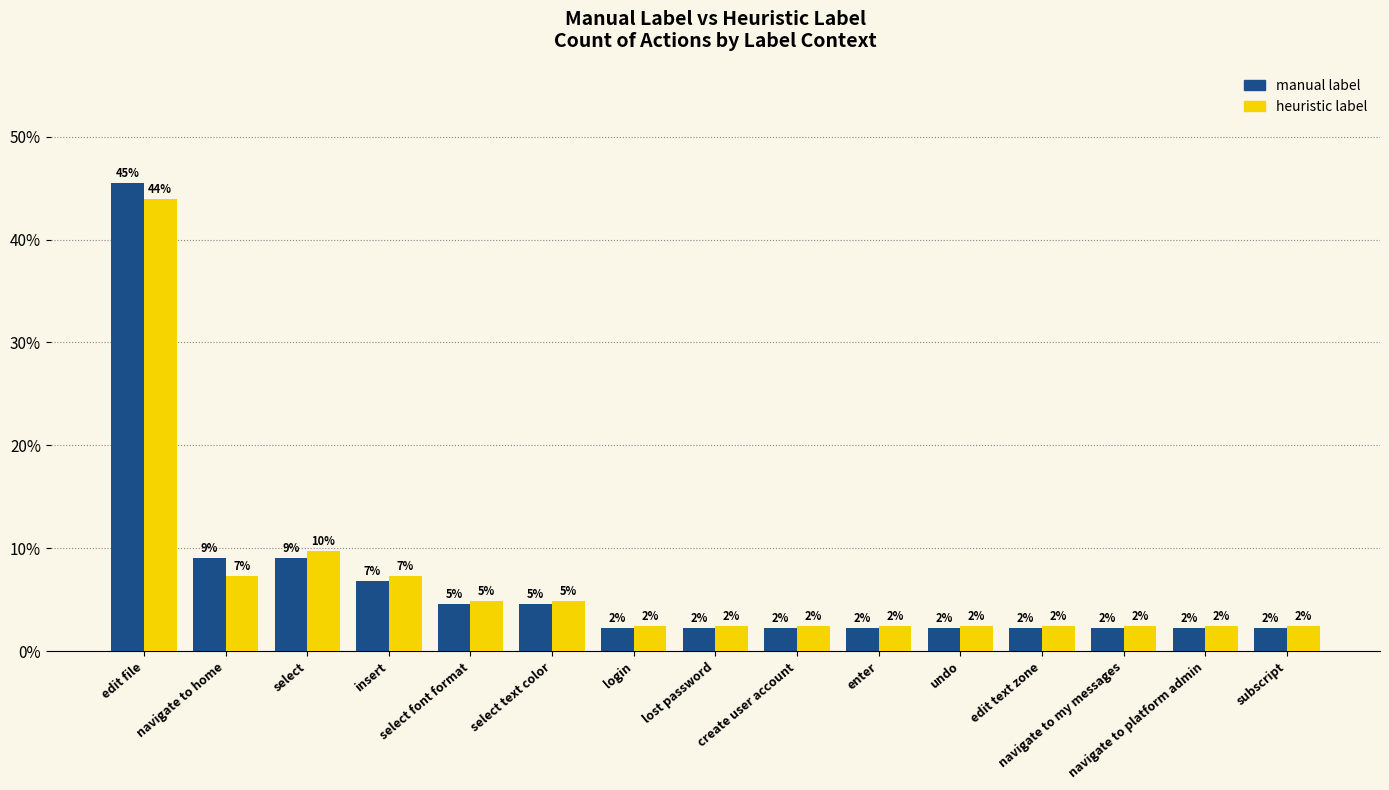

Where is heuristic label nearest to the value 23?

select